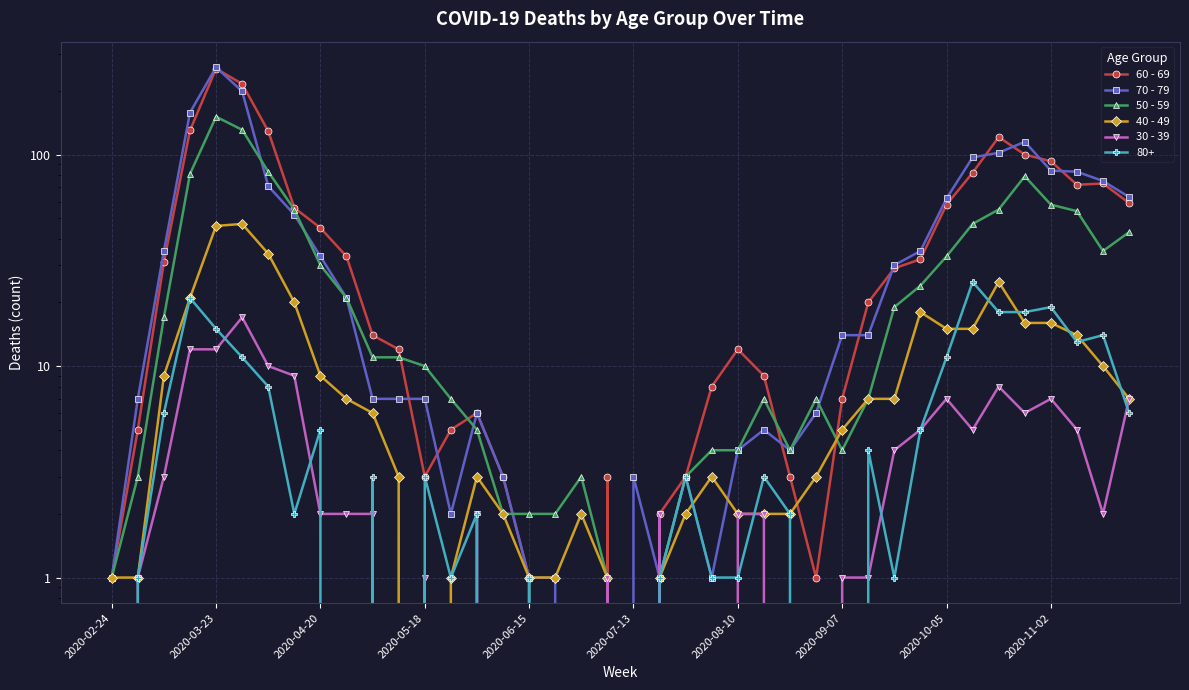

How many values in 40 - 49 are above zero?

38